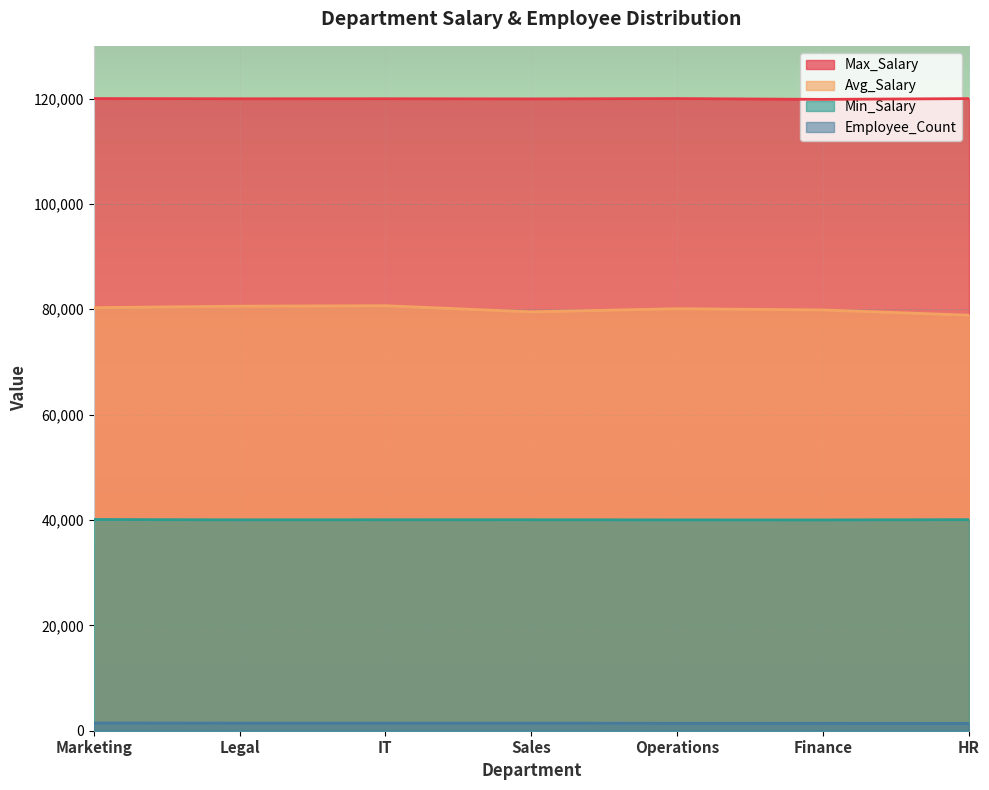

What is the maximum value shown in the chart?

119992.0